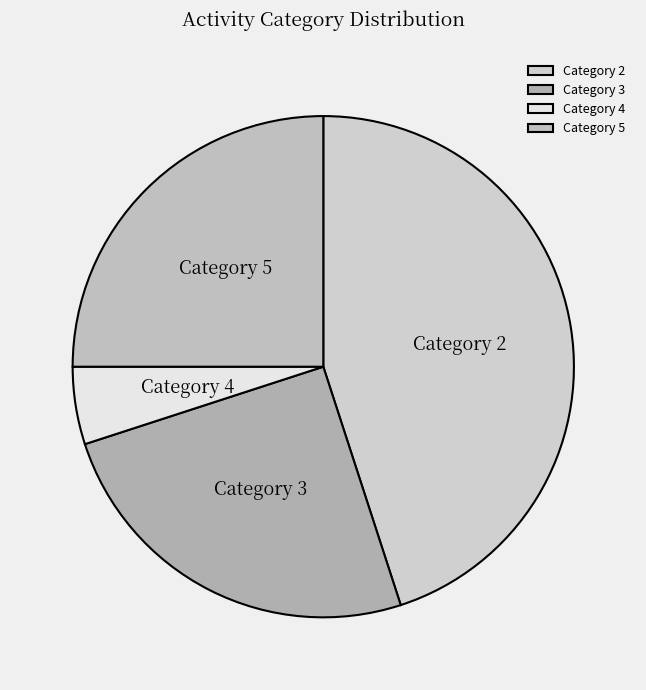

Is it true that Category 4 is 5% of the pie?

True